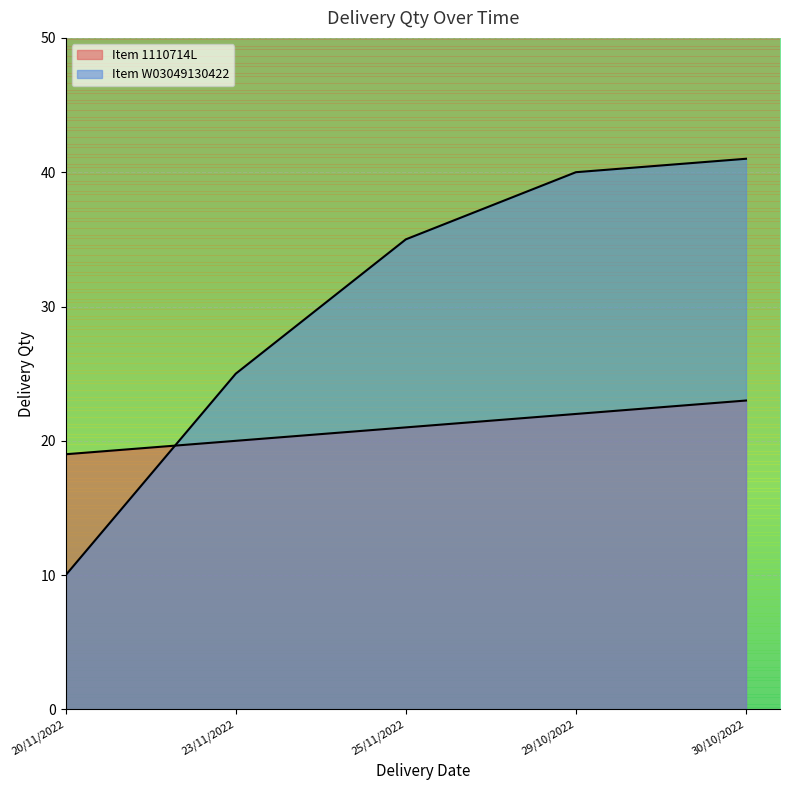

What is the difference between the Item W03049130422 values at 25/11/2022 and 29/10/2022?

5